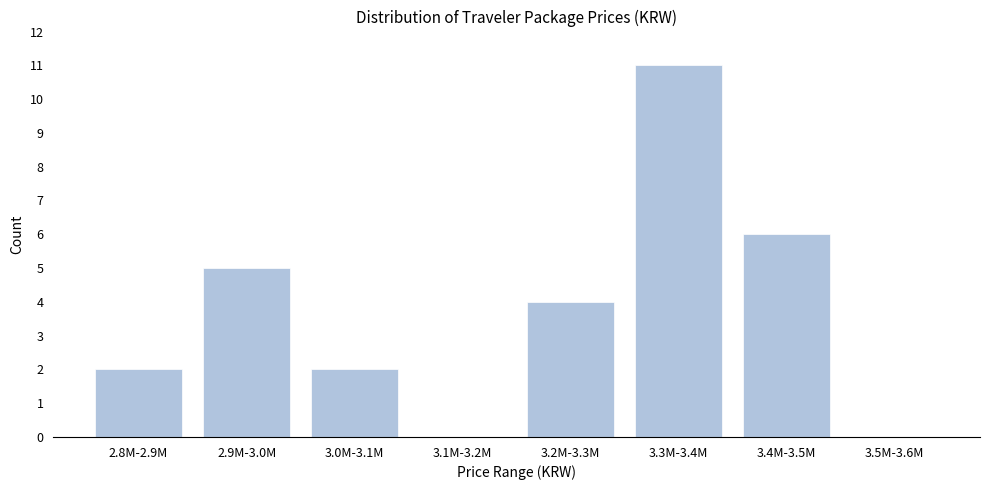

Reading left to right, transcribe all the data shown in this chart.

2.8M-2.9M=2	2.9M-3.0M=5	3.0M-3.1M=2	3.1M-3.2M=0	3.2M-3.3M=4	3.3M-3.4M=11	3.4M-3.5M=6	3.5M-3.6M=0